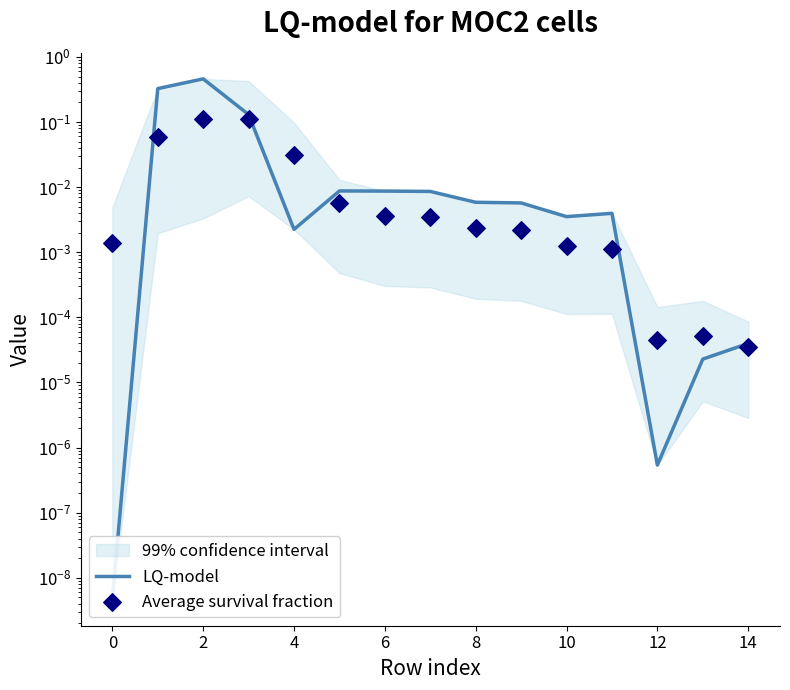

Which series has the widest spread of Y values?

LQ-model